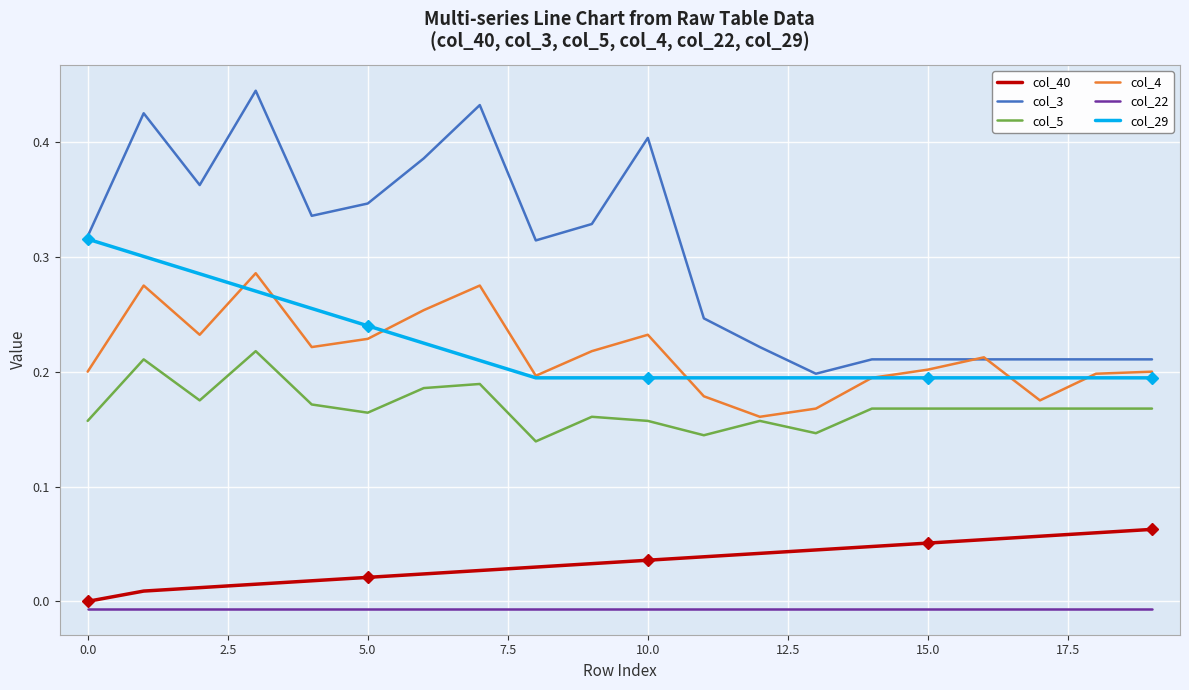

True or false: col_22 and col_3 intersect in this chart.

False